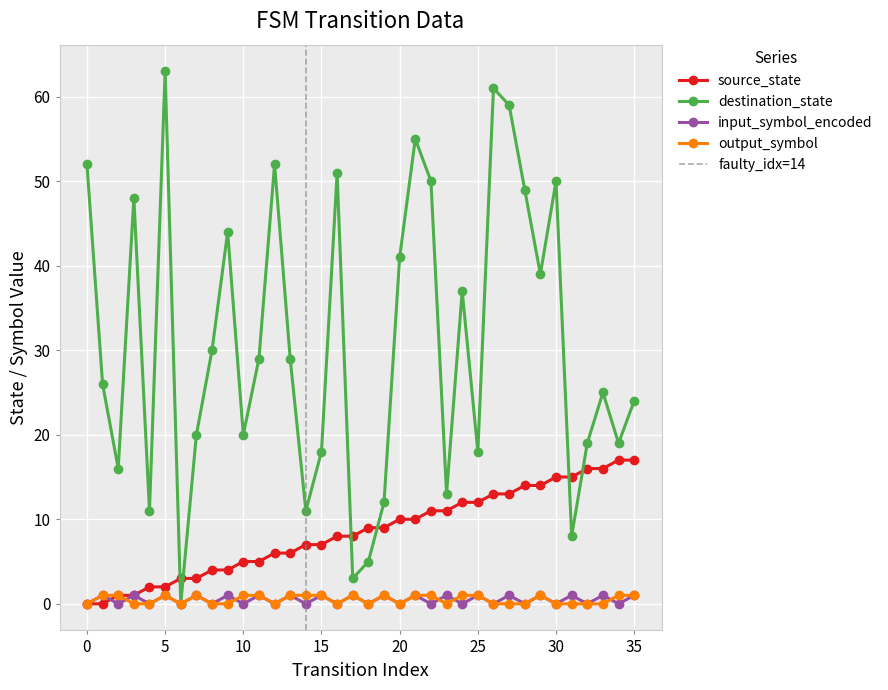

At which category is the sum across all series the highest?

26